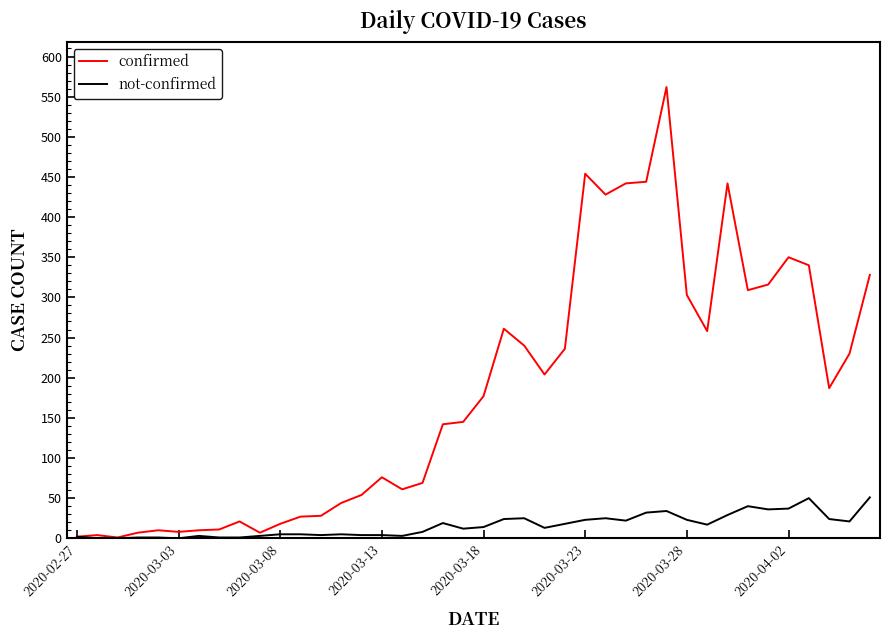

What is the maximum value for not-confirmed?

51